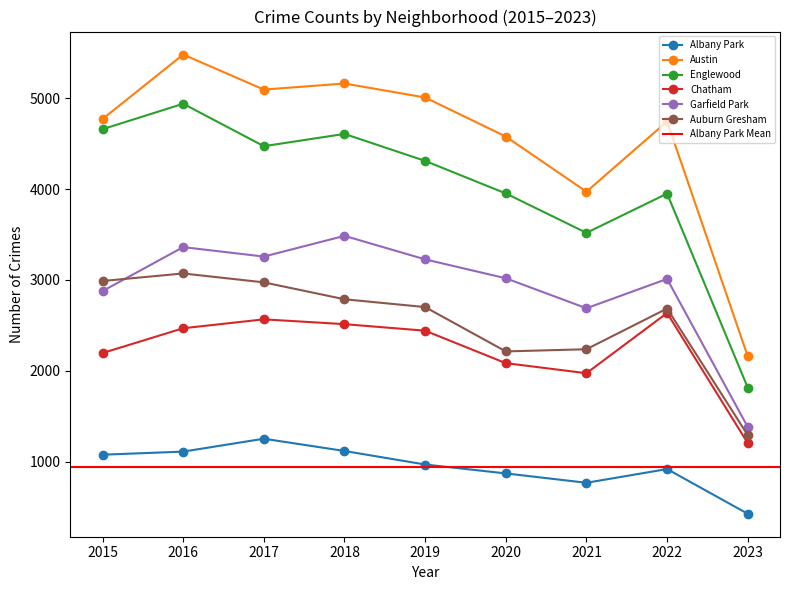

Count the number of data series in this chart.

6